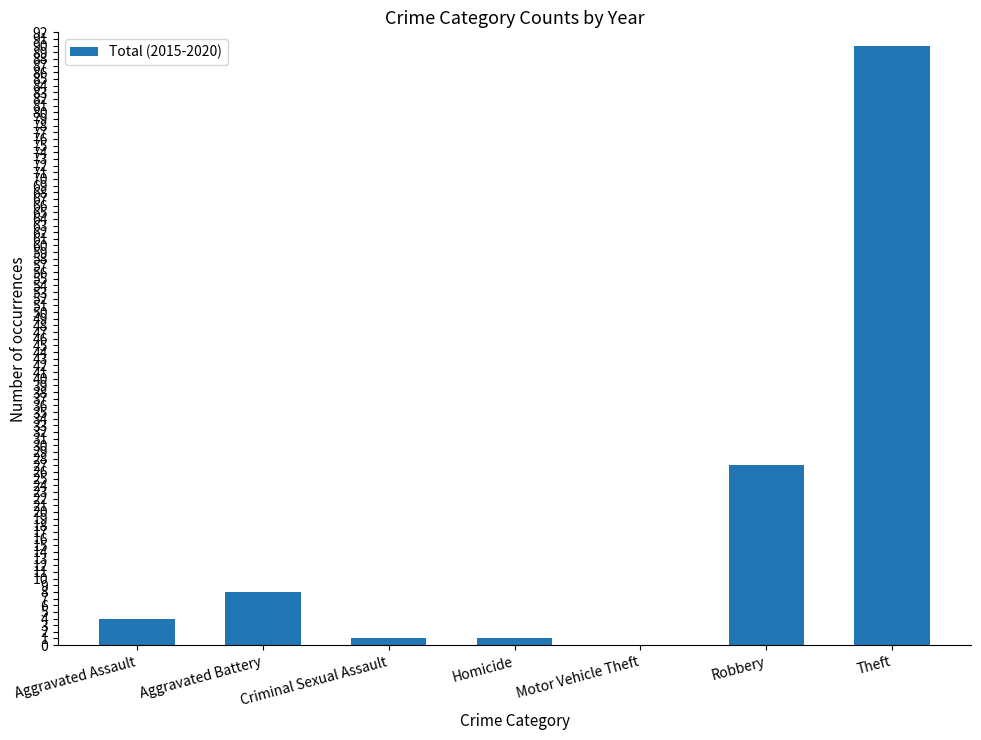

Reading left to right, what are all the values shown in this chart?

Aggravated Assault=4	Aggravated Battery=8	Criminal Sexual Assault=1	Homicide=1	Motor Vehicle Theft=0	Robbery=27	Theft=90